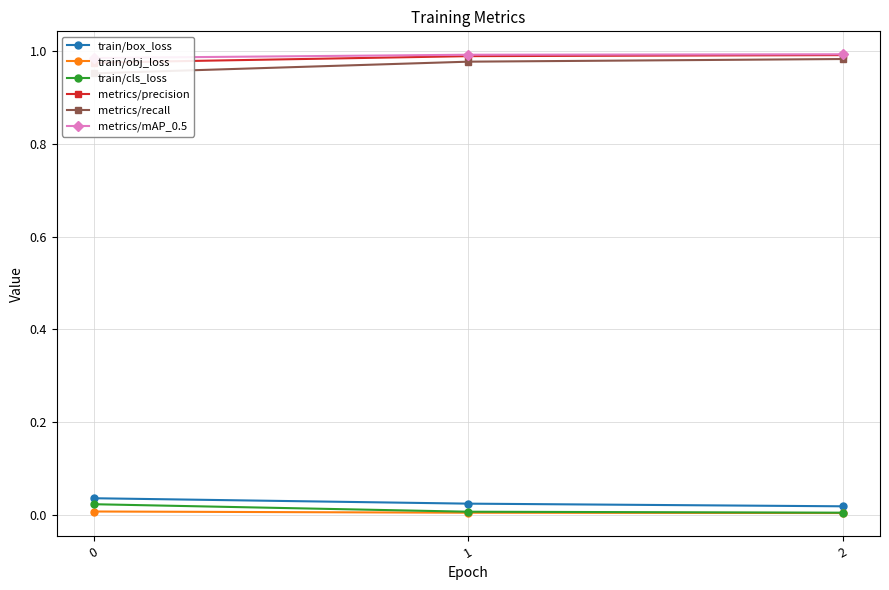

Is it true that metrics/precision equals 0.2 at 0?

False